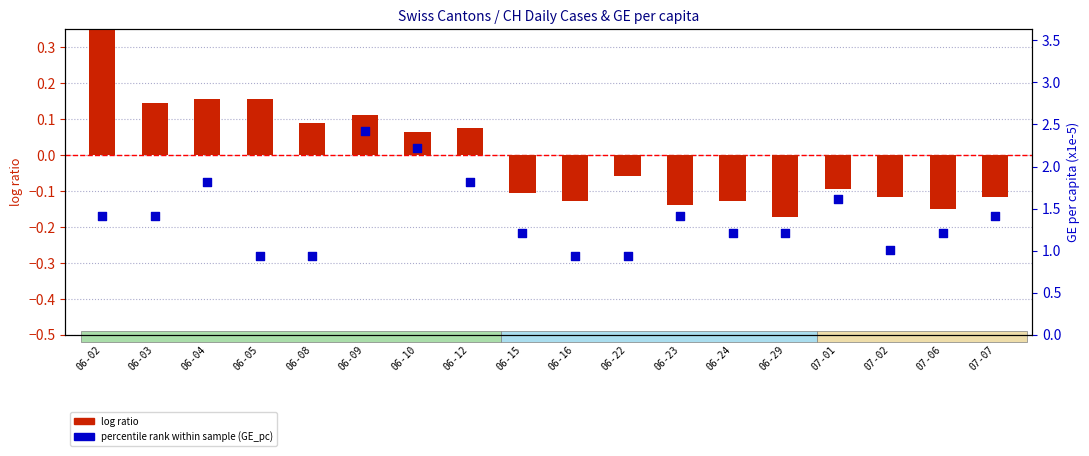

Which series has the widest spread of Y values?

percentile rank (GE_pc)